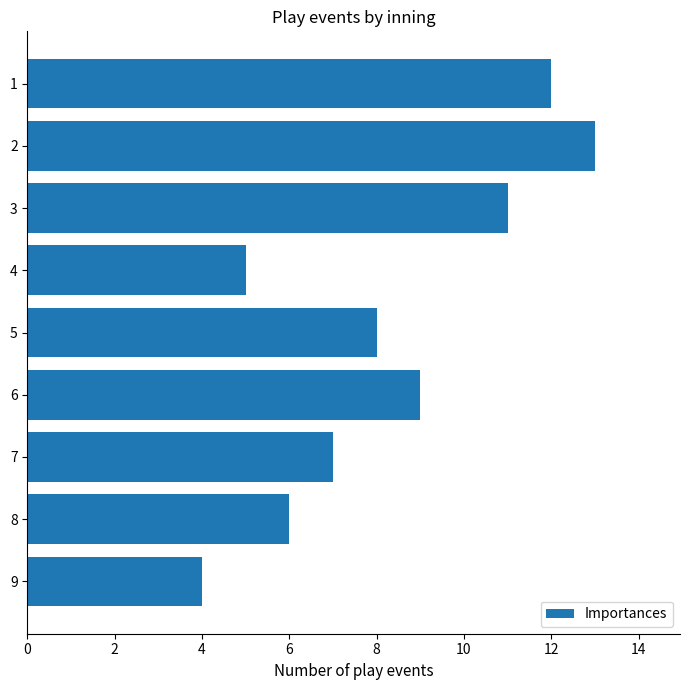

The value at 3 is 11. True or false?

True